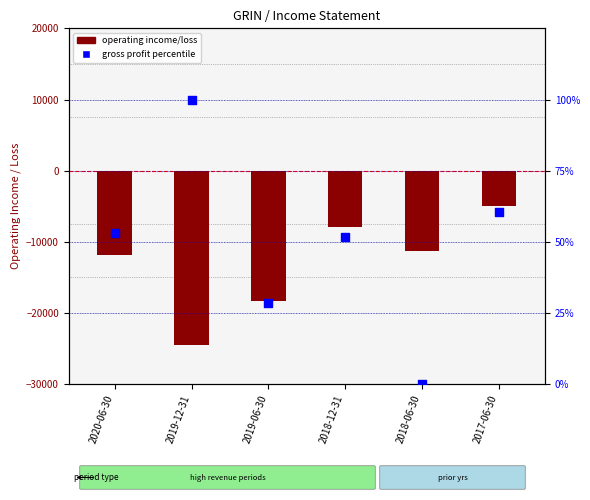

Which series has the largest Y range (max minus min)?

operating income/loss